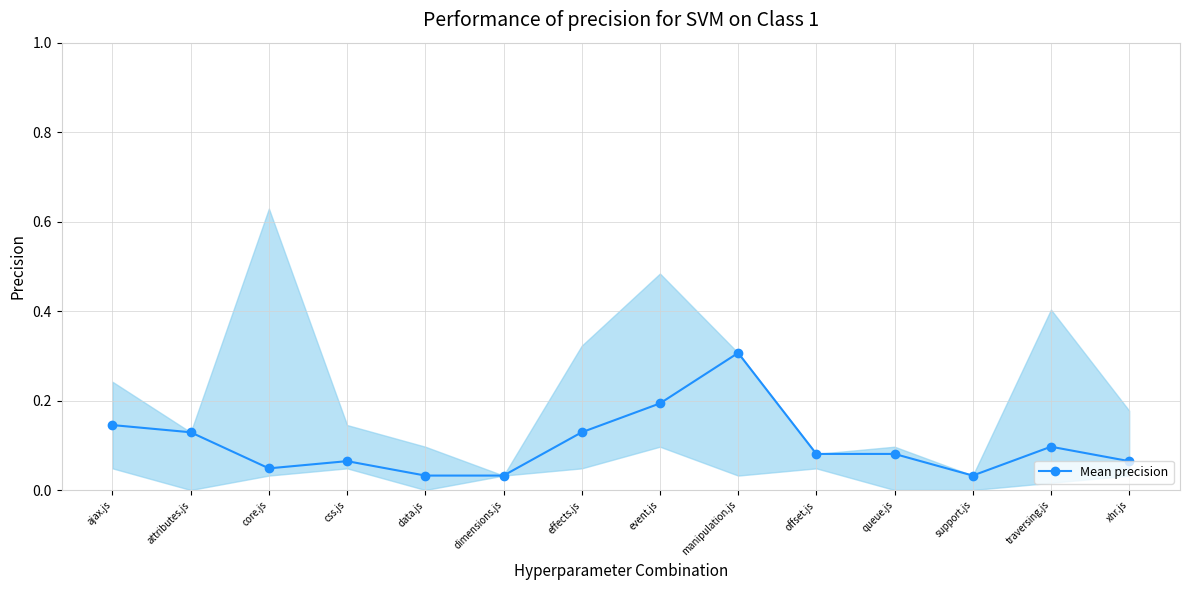

How many distinct data groups are displayed?

1